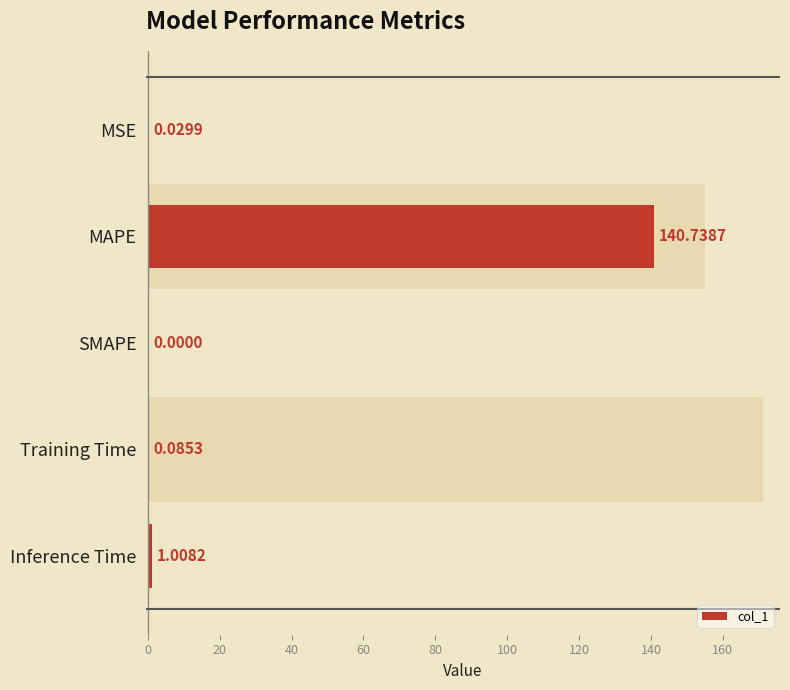

What is the change in value from Training Time to Inference Time?

+0.9